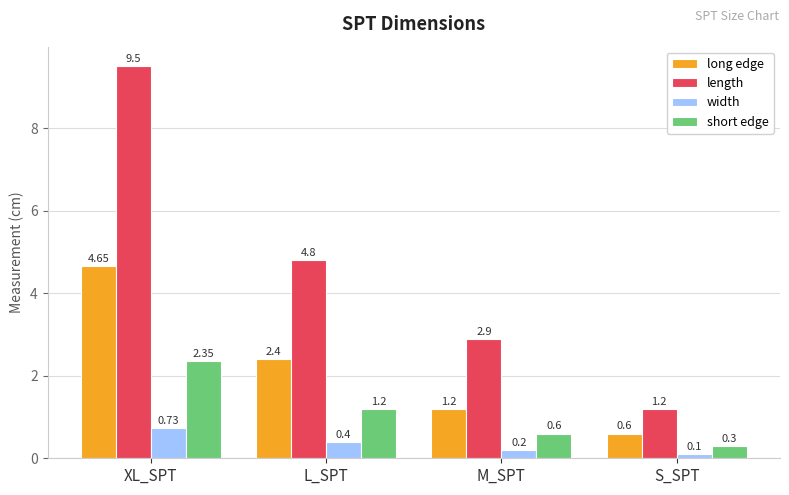

What is the sum of the width values at M_SPT and XL_SPT?

0.9